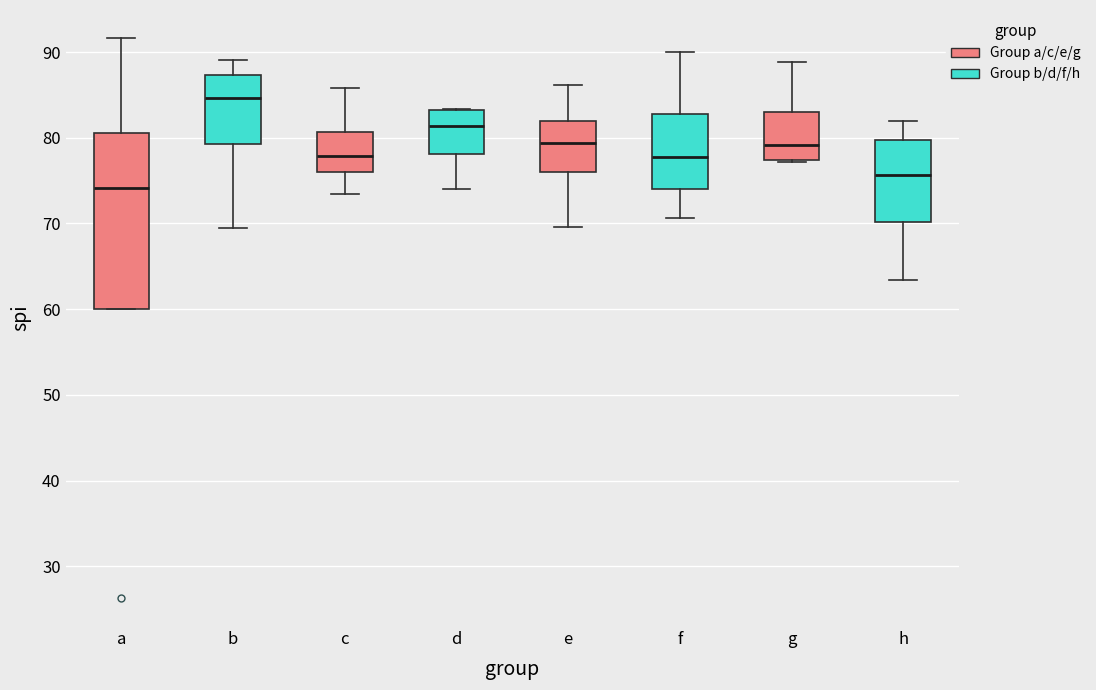

Reading left to right, transcribe this box plot: for each box, give where its median line is, the range the box spans, and where its two whiskers end, as read against the y-axis. The values are not printed on the chart, so give them approximately, as read against the axis.

a: median 74, box 60 to 81, whiskers 60 to 92
b: median 85, box 79 to 87, whiskers 69 to 89
c: median 78, box 76 to 81, whiskers 73 to 86
d: median 81, box 78 to 83, whiskers 74 to 83
e: median 79, box 76 to 82, whiskers 70 to 86
f: median 78, box 74 to 83, whiskers 71 to 90
g: median 79, box 77 to 83, whiskers 77 to 89
h: median 76, box 70 to 80, whiskers 63 to 82